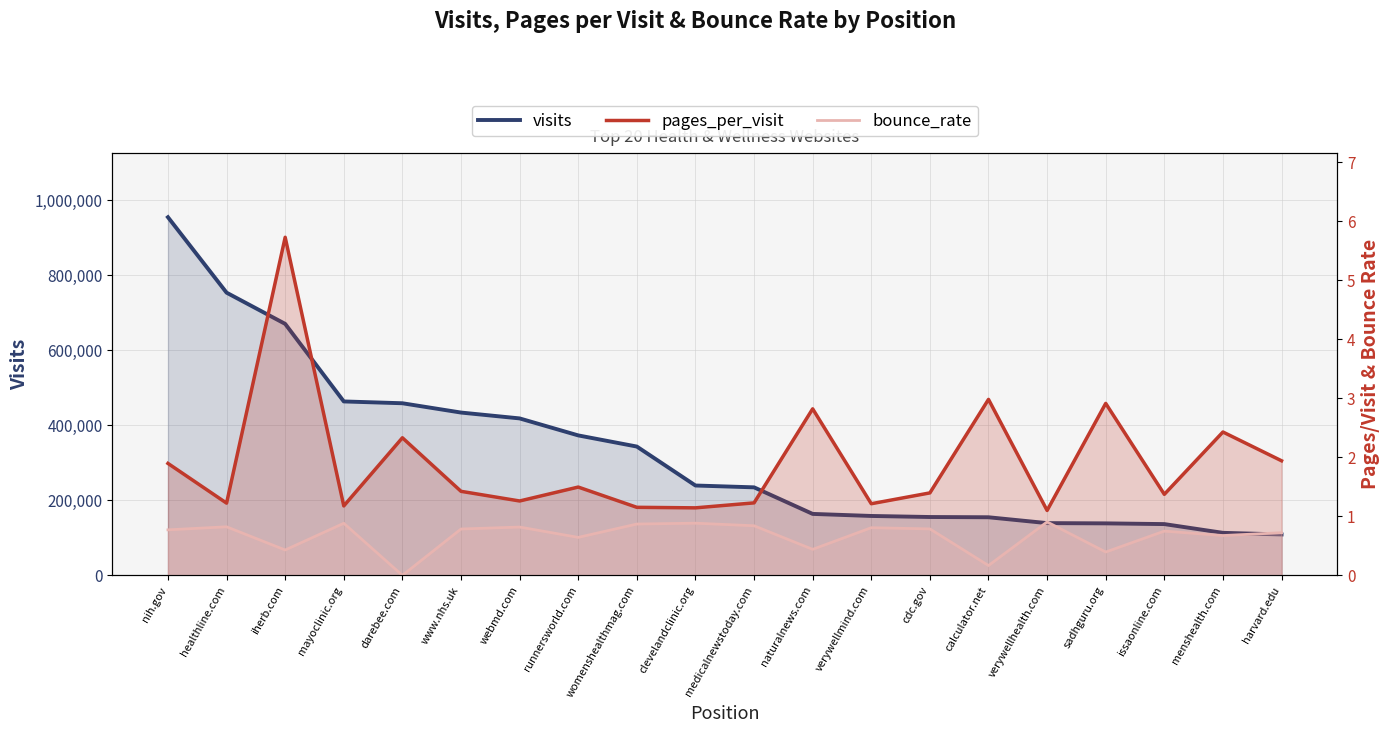

How many values in the visits series exceed 239667?

9